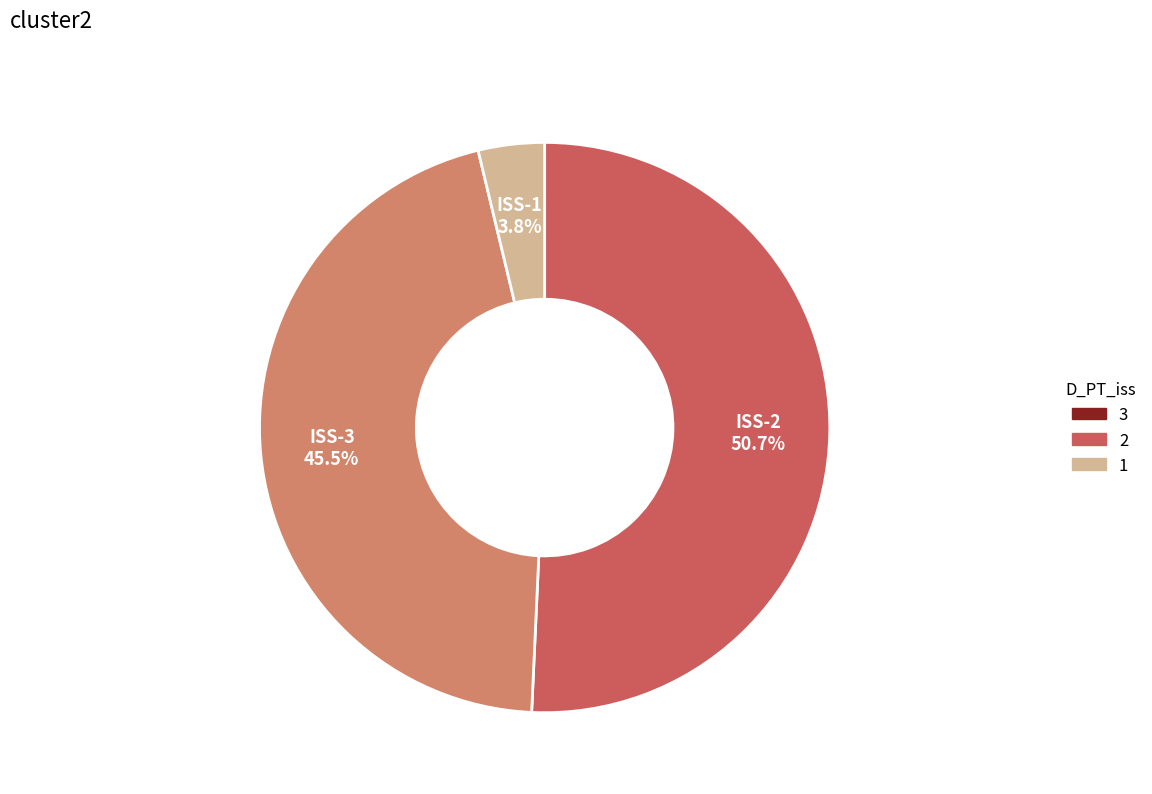

Does any single category account for the majority?

Yes